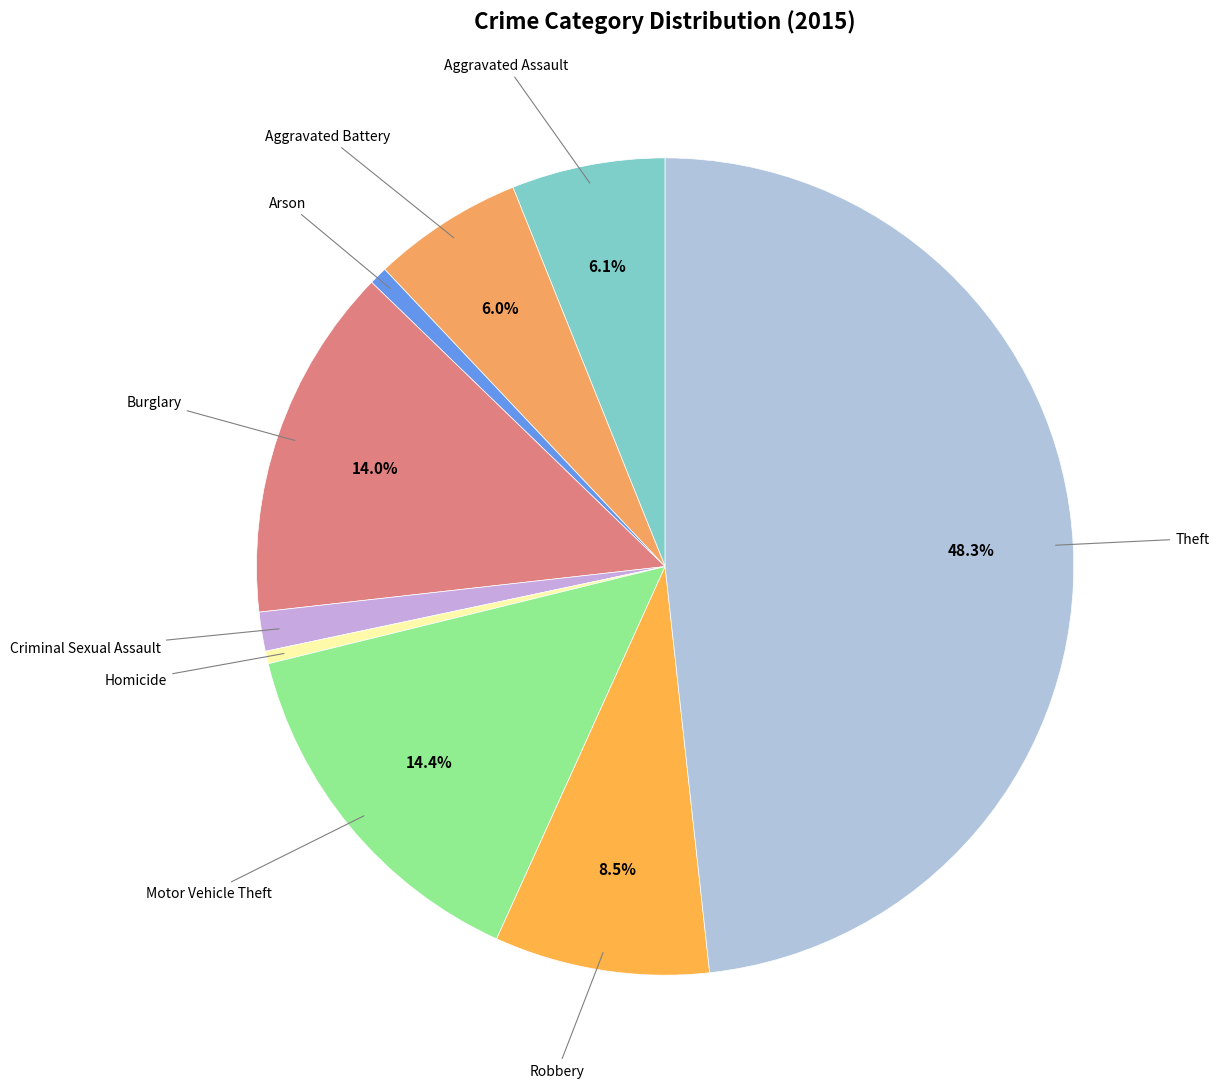

How many segments does this pie chart have?

9